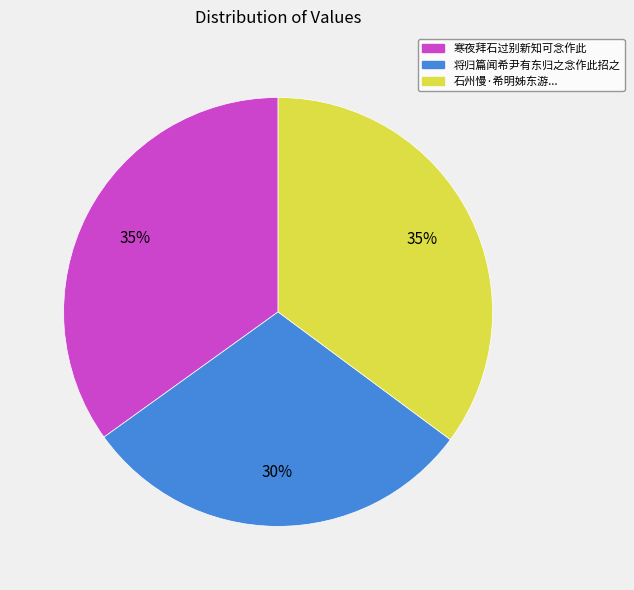

True or false: 寒夜拜石过别新知可念作此 accounts for 27% of the total.

False